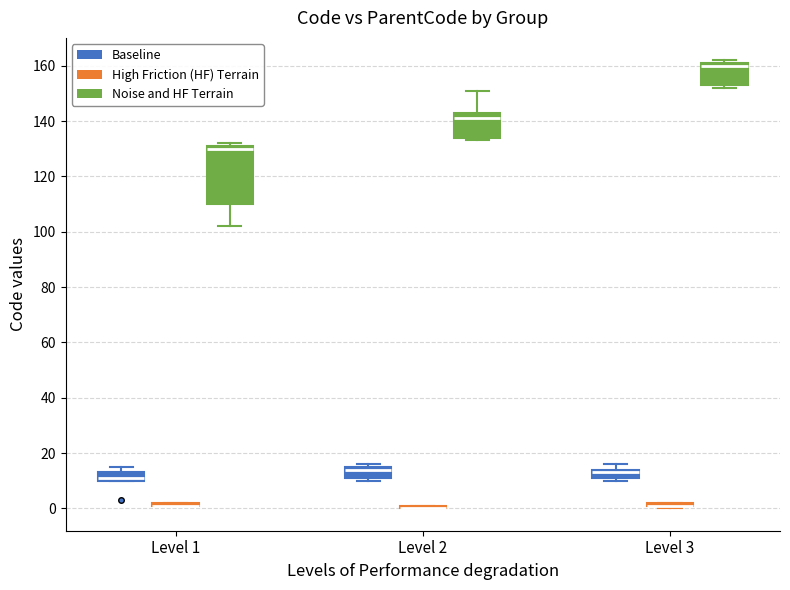

Reading left to right, read every box against the y-axis: the position of its median line, the range the box covers, and the ends of its whiskers. The values are not printed on the chart, so give them approximately, as read against the axis.

Level 1 (Baseline): median 12, box 10 to 14, whiskers 10 to 16
Level 1 (High Friction (HF) Terrain): box collapsed to a line at 2, whiskers 2 to 2
Level 1 (Noise and HF Terrain): median 130, box 110 to 132, whiskers 102 to 132 (just above the box's upper edge)
Level 2 (Baseline): median 14, box 12 to 16, whiskers 10 to 16 (just above the box's upper edge)
Level 2 (High Friction (HF) Terrain): box collapsed to a line at 0, whiskers 0 to 2
Level 2 (Noise and HF Terrain): median 142, box 134 to 144, whiskers 134 (just below the box's lower edge) to 152
Level 3 (Baseline): median 14 (just below the box's upper edge), box 12 to 14, whiskers 10 to 16
Level 3 (High Friction (HF) Terrain): box collapsed to a line at 2, whiskers 0 to 2
Level 3 (Noise and HF Terrain): median 160, box 154 to 162, whiskers 152 to 162 (just above the box's upper edge)